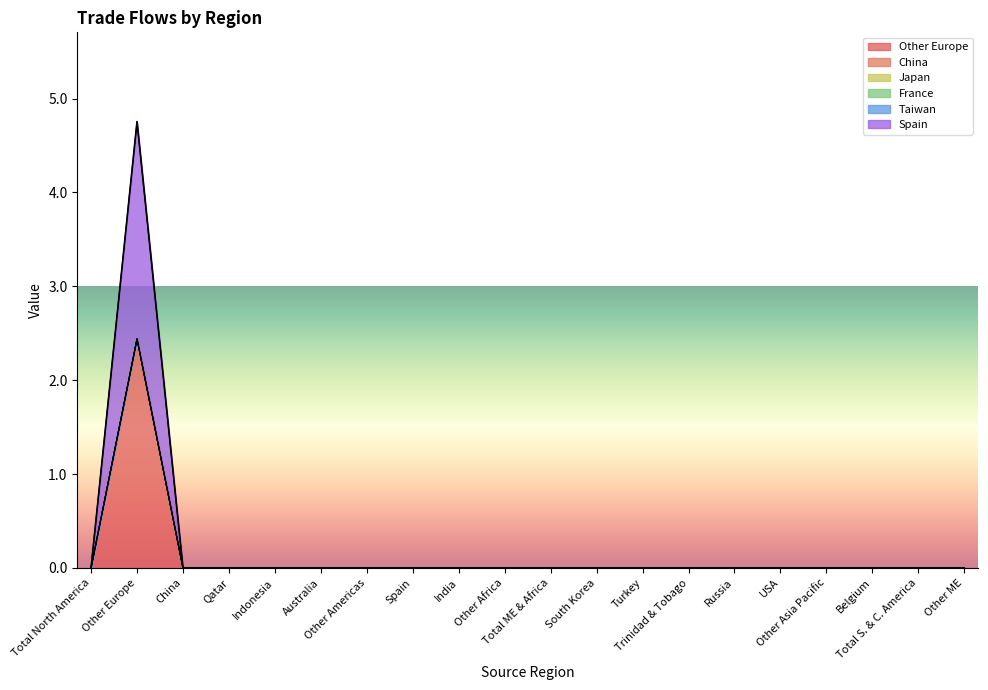

True or false: Other Europe and Taiwan cross at least once.

False